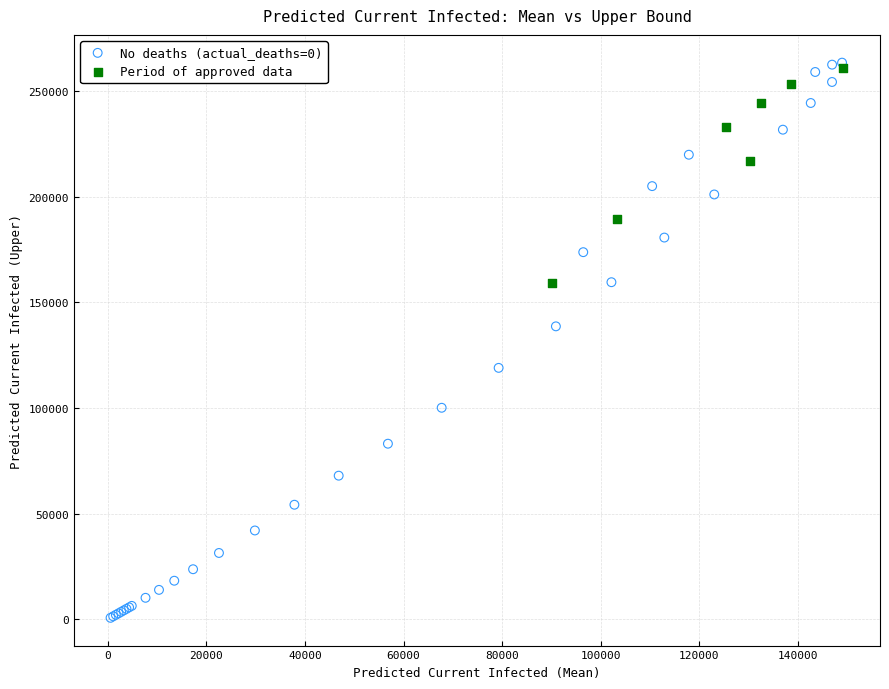

Which series has the largest Y range (max minus min)?

No deaths (actual_deaths=0)